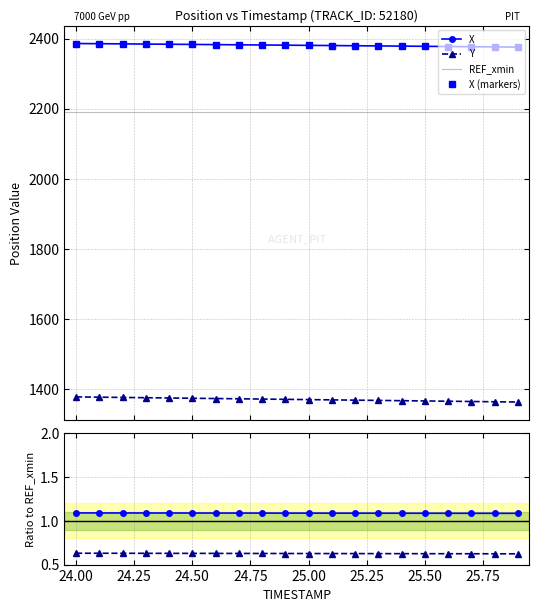

What is the maximum value shown in the chart?

2385.8